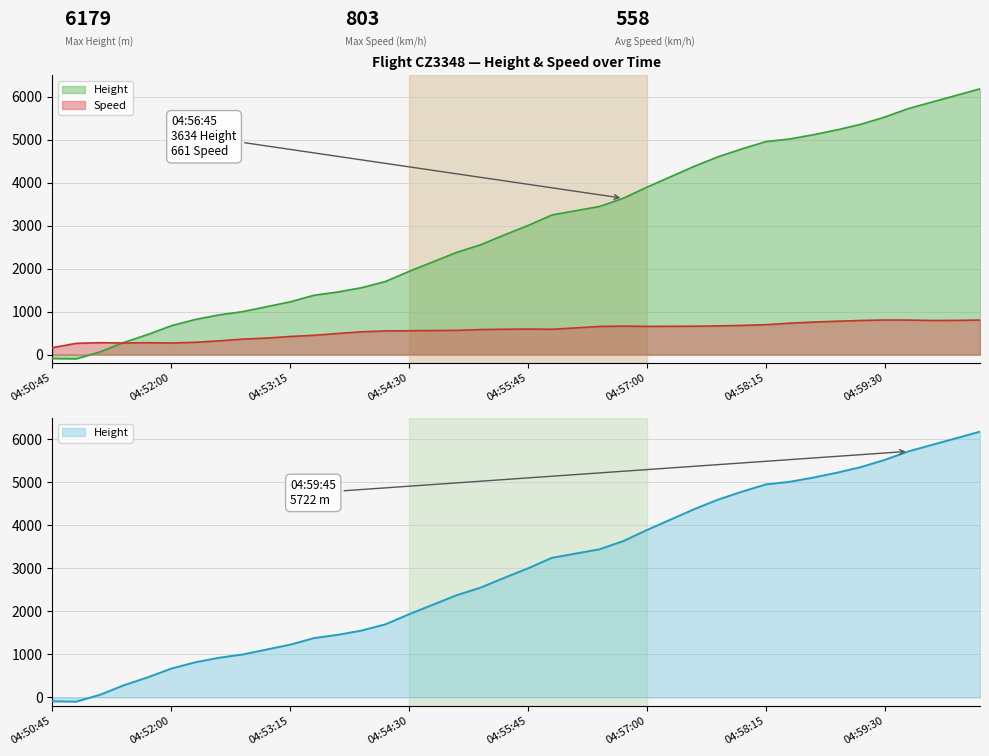

Reading left to right, transcribe all the data shown in this chart.

Height: -91.4	-99.1	61.0	281.9	464.8	670.6	815.3	922.0	998.2	1112.5	1226.8	1379.2	1455.4	1554.5	1699.3	1935.5	2156.5	2377.4	2552.7	2781.3	3002.3	3246.1	3345.2	3444.2	3634.7	3893.8	4137.7	4381.5	4602.5	4785.4	4953.0	5014.0	5113.0	5227.3	5356.9	5524.5	5722.6	5875.0	6027.4	6179.8
Speed: 161.1	261.1	275.9	268.5	275.9	268.5	285.2	318.5	359.3	383.4	420.4	448.2	490.8	529.7	550.0	553.7	559.3	563.0	581.5	588.9	592.6	588.9	620.4	653.8	661.2	655.6	657.5	659.3	666.7	677.8	694.5	729.7	755.6	776.0	792.7	803.8	801.9	792.7	794.5	803.8